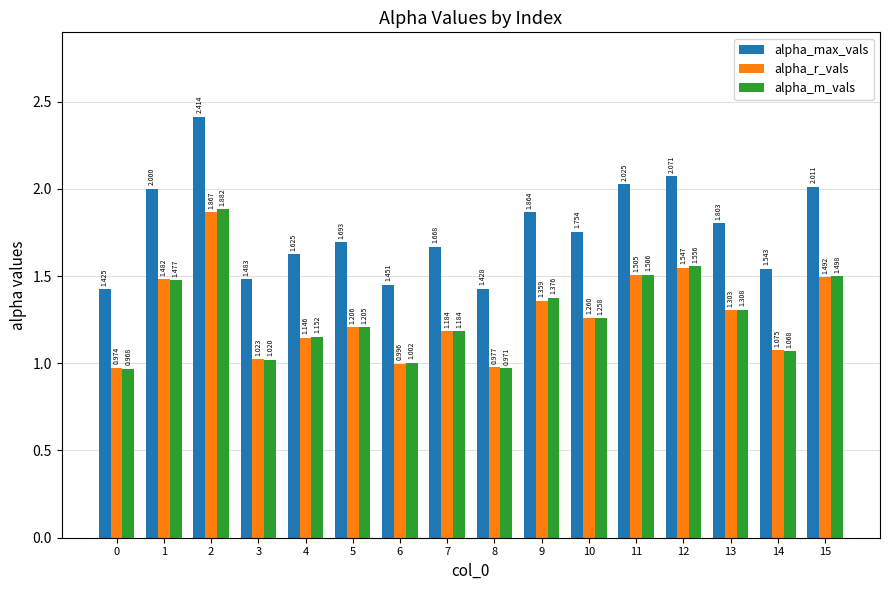

Which series has the largest total across all categories?

alpha_max_vals